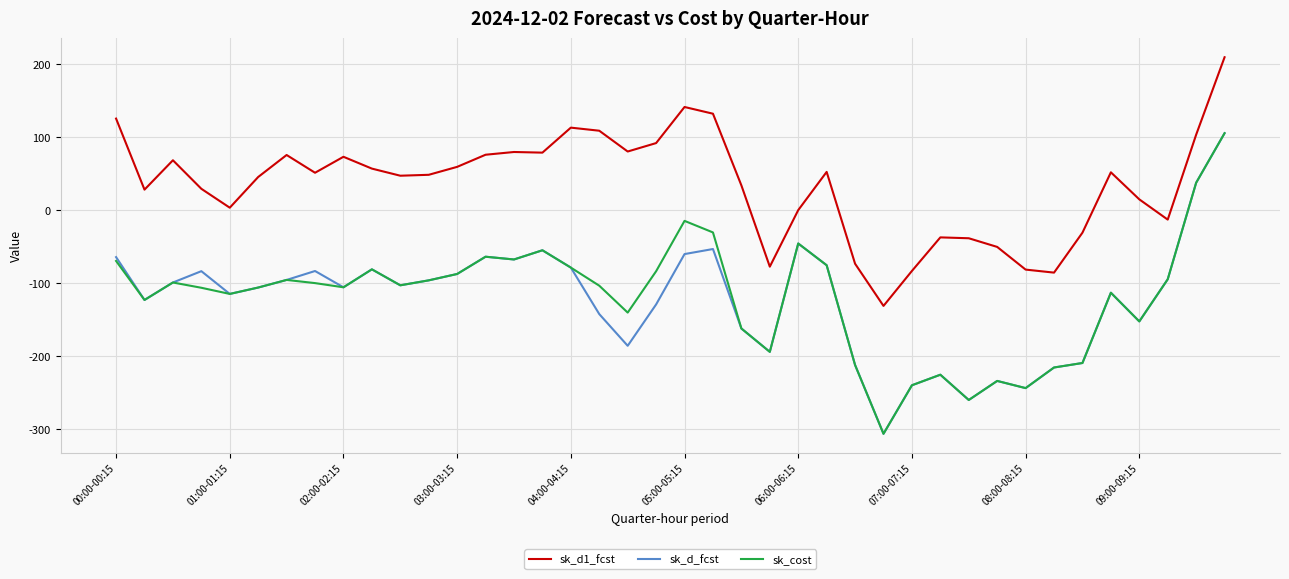

True or false: sk_cost and sk_d1_fcst intersect in this chart.

False